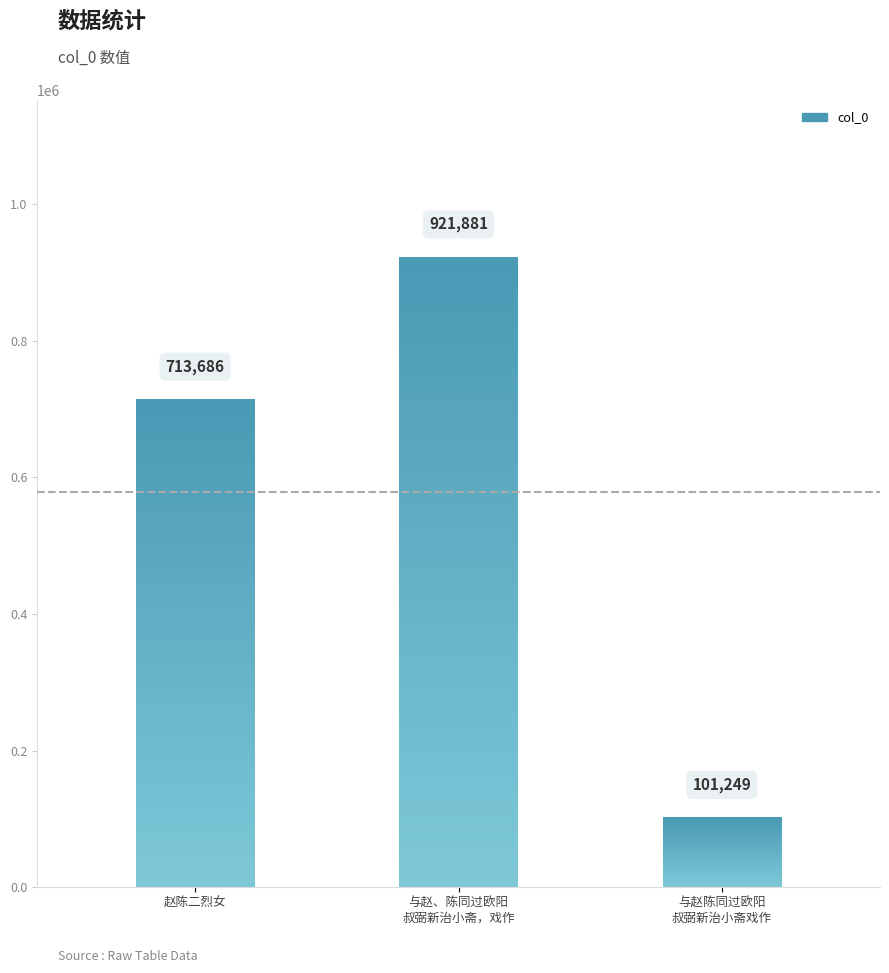

Reading right to left, extract all data points from this chart.

101249	921881	713686